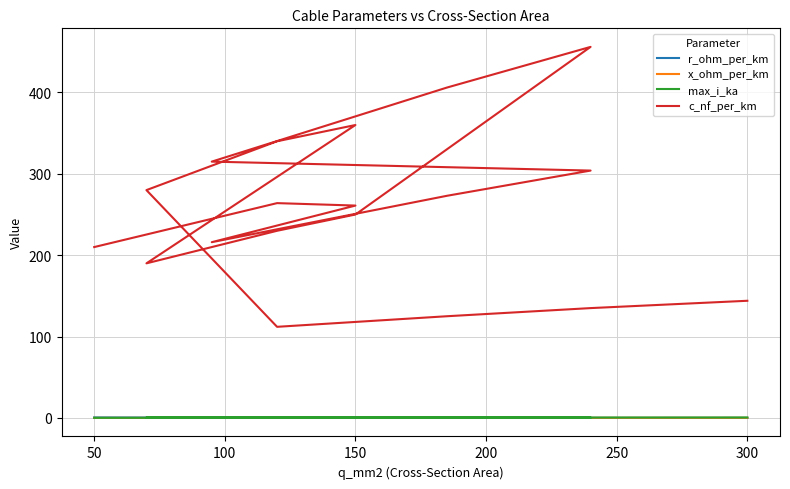

What is the value of the r_ohm_per_km point at the 3rd from the left?

0.2